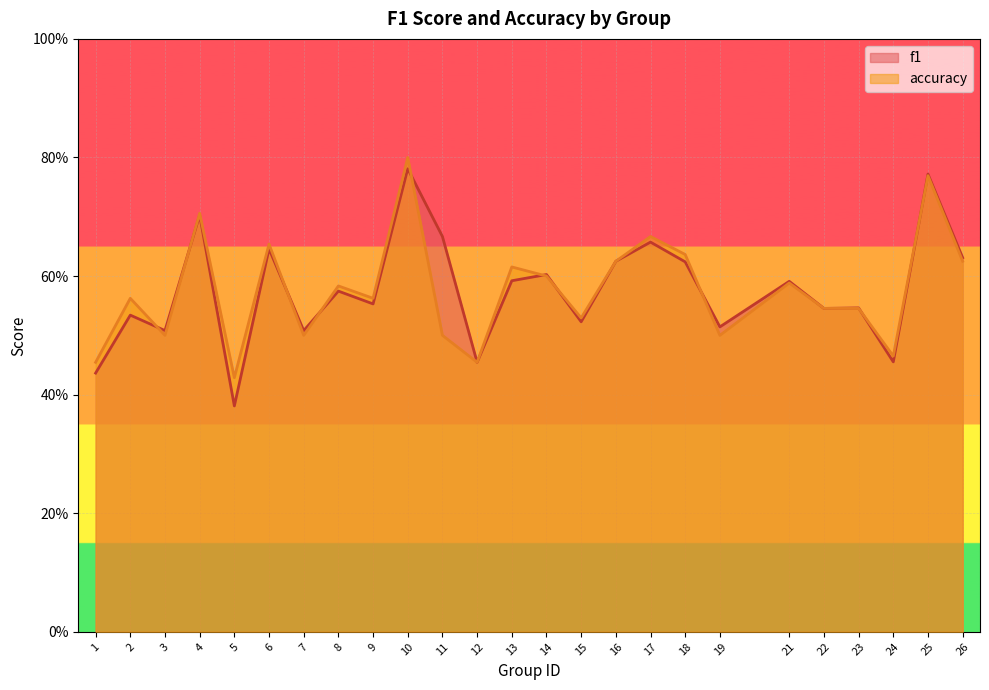

Rank the categories by f1 value from lowest to highest.

5, 1, 12, 24, 7, 3, 19, 15, 2, 22, 23, 9, 8, 21, 13, 14, 18, 16, 26, 6, 17, 11, 4, 25, 10